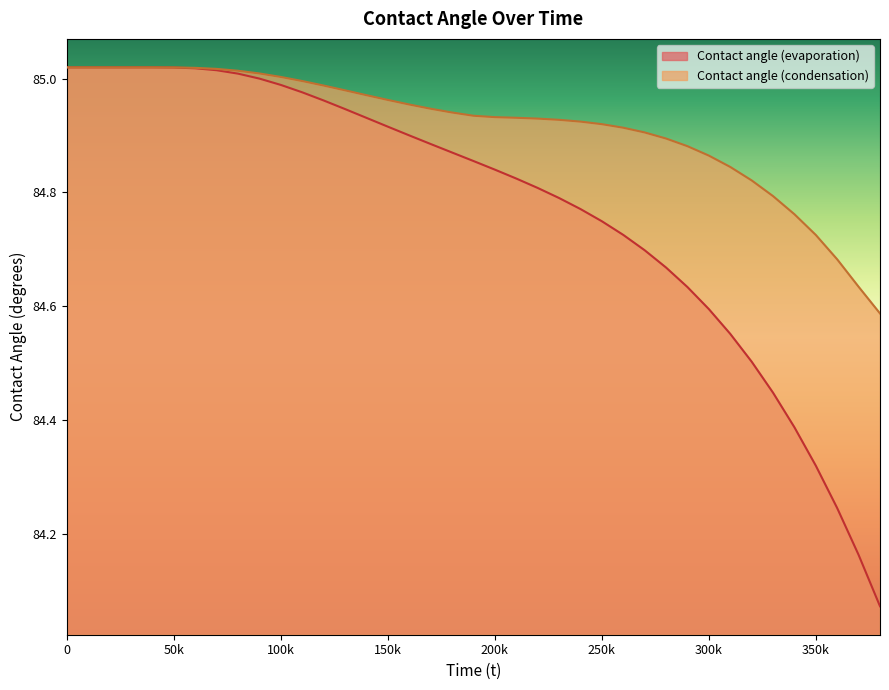

What is the value of the Contact angle (evaporation) point at the 17th from the left?

84.9